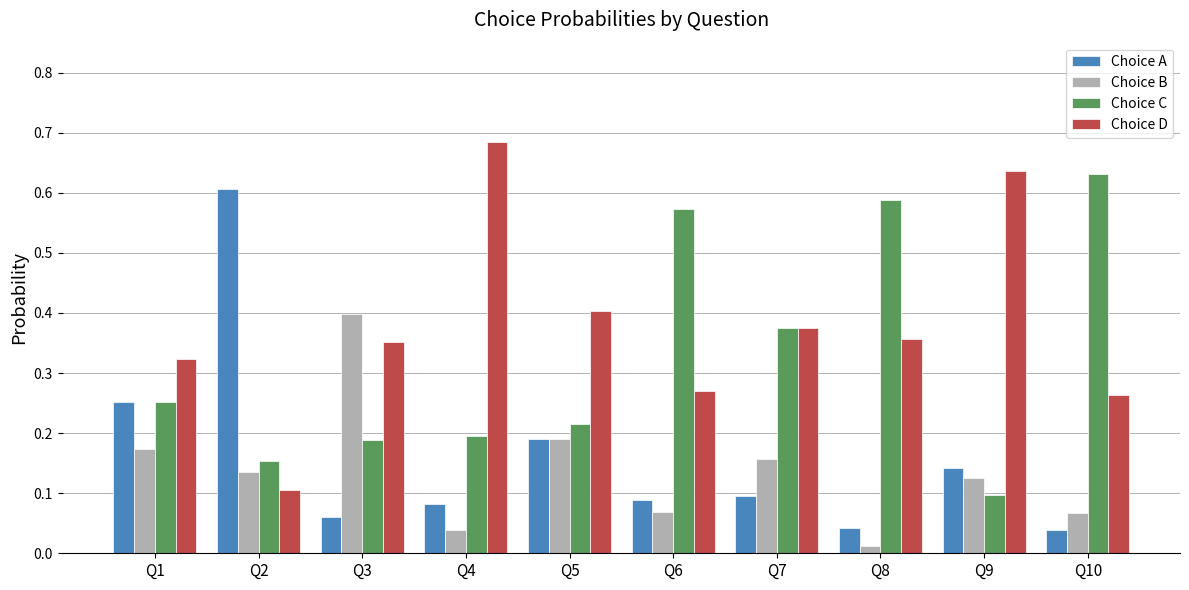

What is the difference between the highest and lowest values at Q2?

0.5